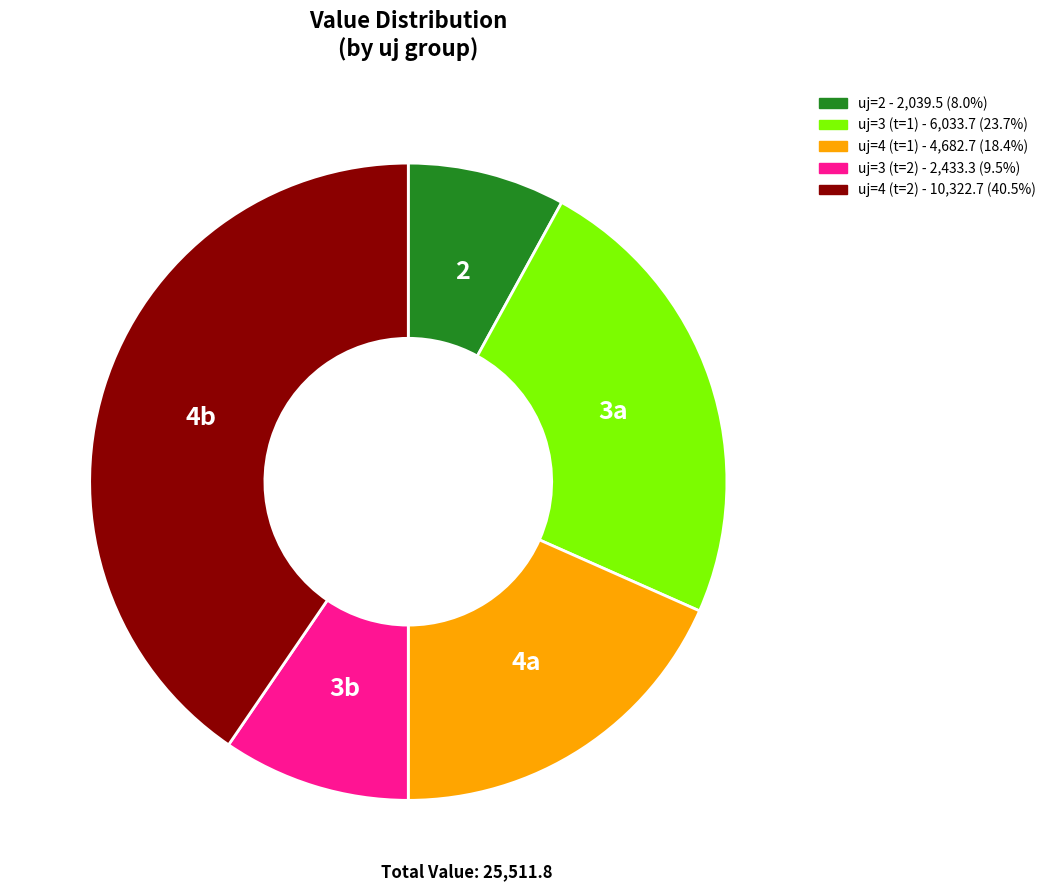

Does uj=4 (t=2) represent more than half of the total?

No